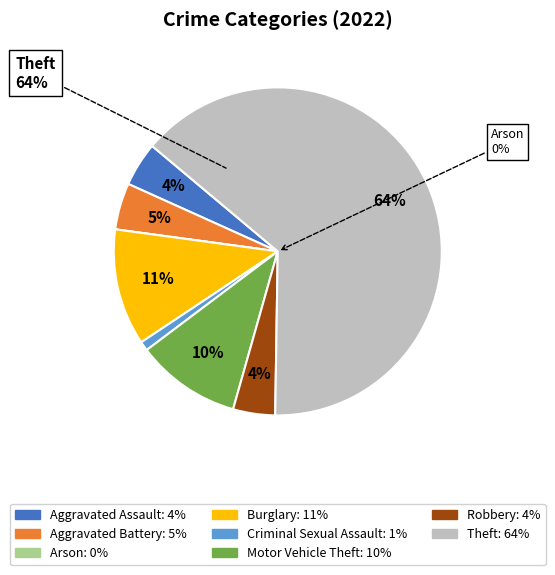

What is the ratio of the value at Theft to the value at Aggravated Battery?

13.9